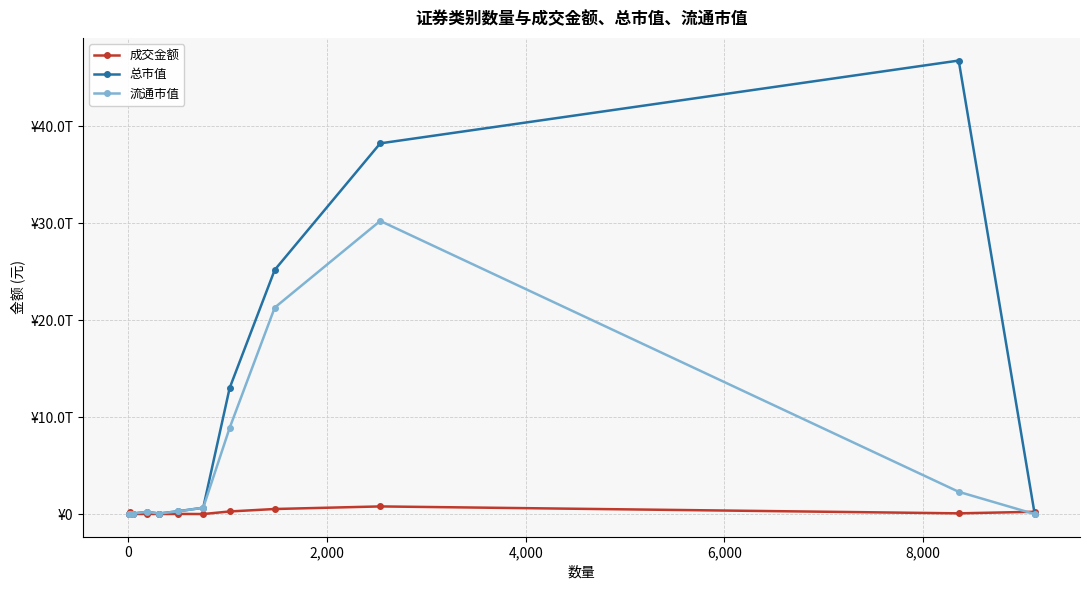

What are all the series names shown in the legend?

成交金额, 总市值, 流通市值